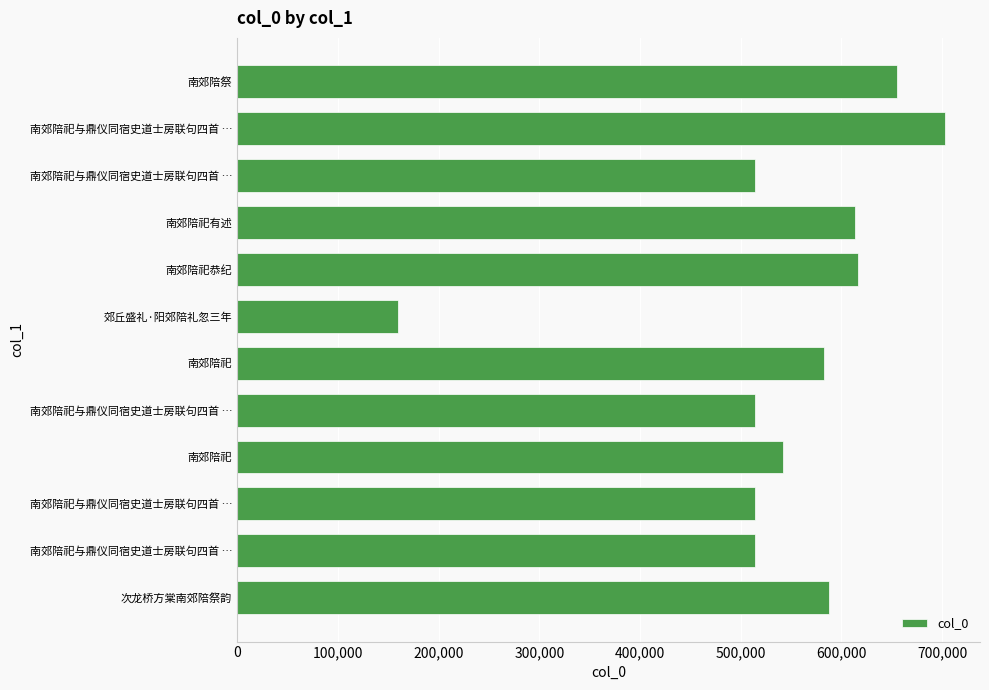

What is the sum of all values?

6514275